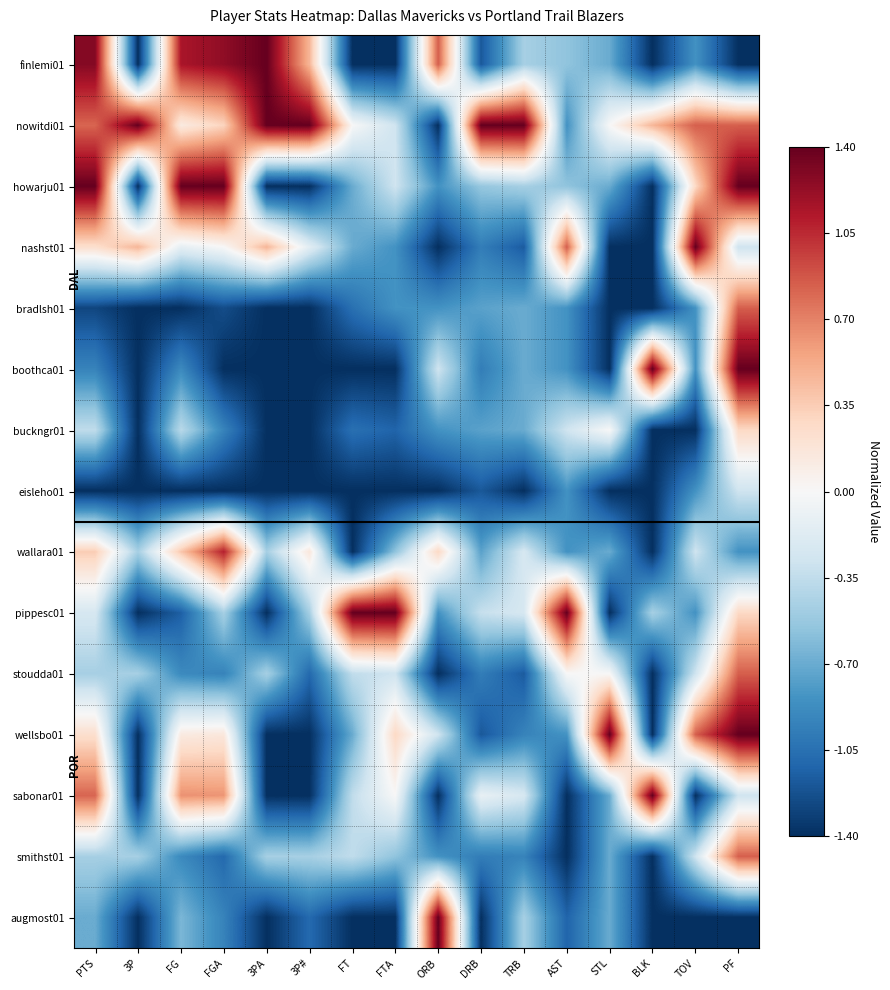

Count the number of categories in the chart.

16